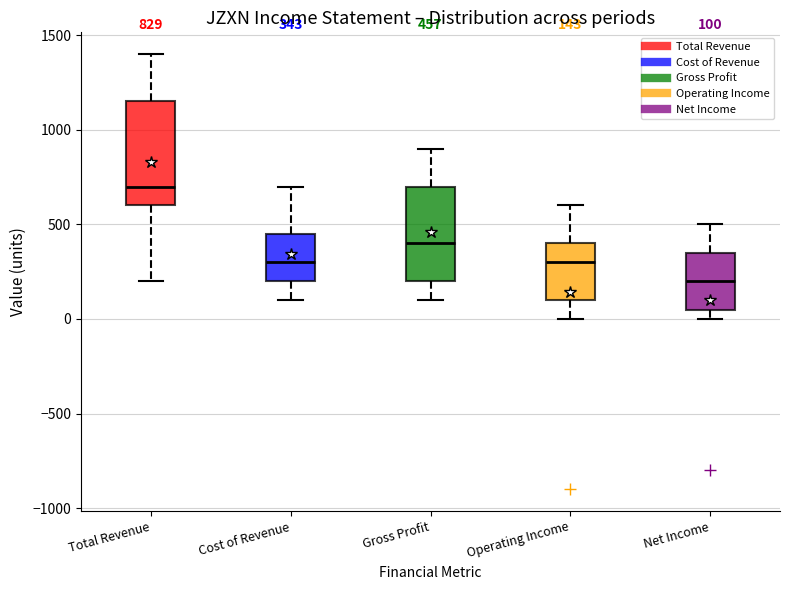

Which box's median line is the highest?

Total Revenue